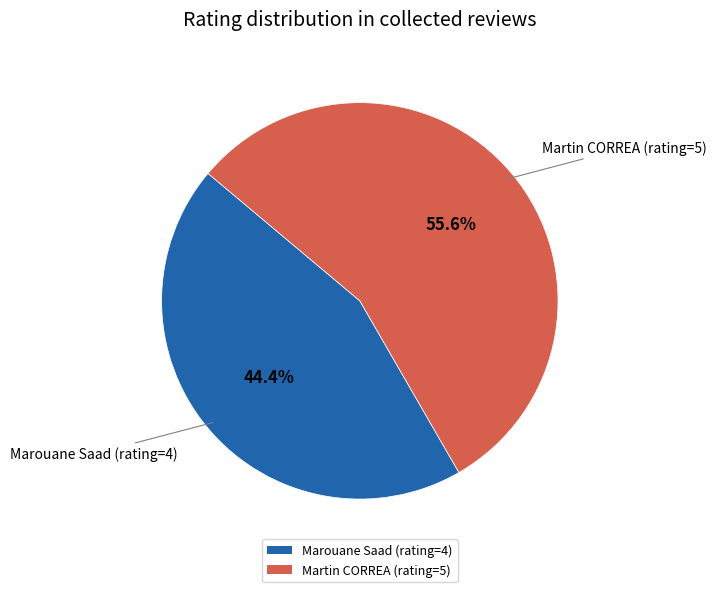

What is the smallest slice in the pie chart?

Marouane Saad (rating=4)